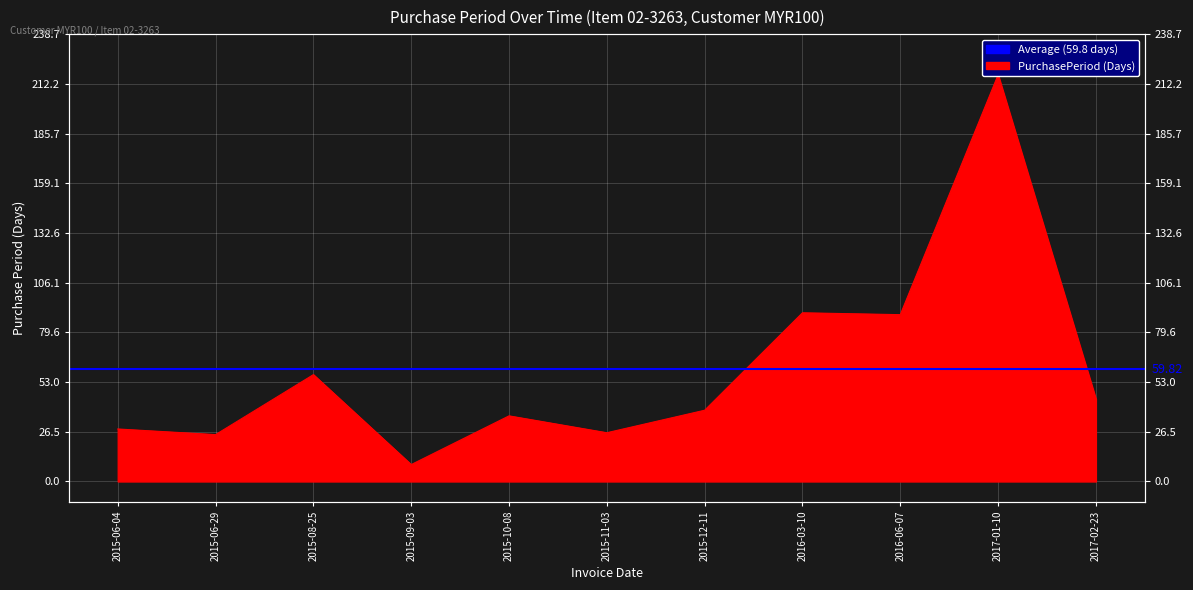

List the labels in order of value, smallest first.

2015-09-03, 2015-06-29, 2015-11-03, 2015-06-04, 2015-10-08, 2015-12-11, 2017-02-23, 2015-08-25, 2016-06-07, 2016-03-10, 2017-01-10